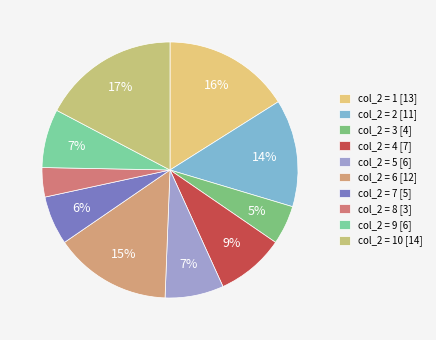

Count the number of slices in the pie.

10